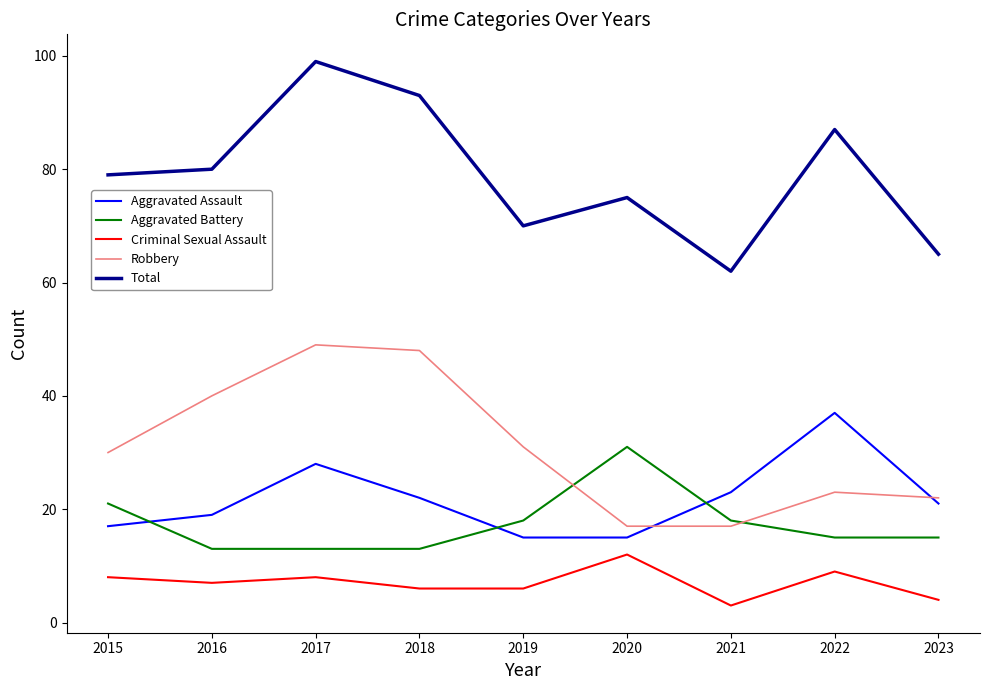

Between 2018 and 2019, which series saw the biggest shift?

Total